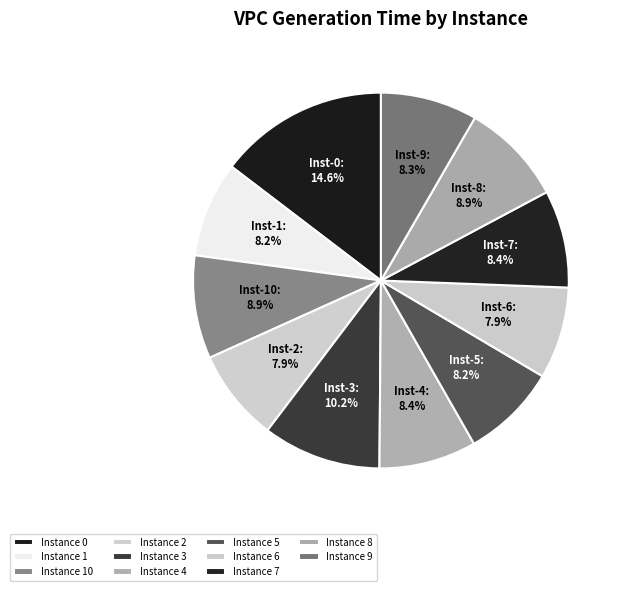

Is there a majority slice in this chart?

No